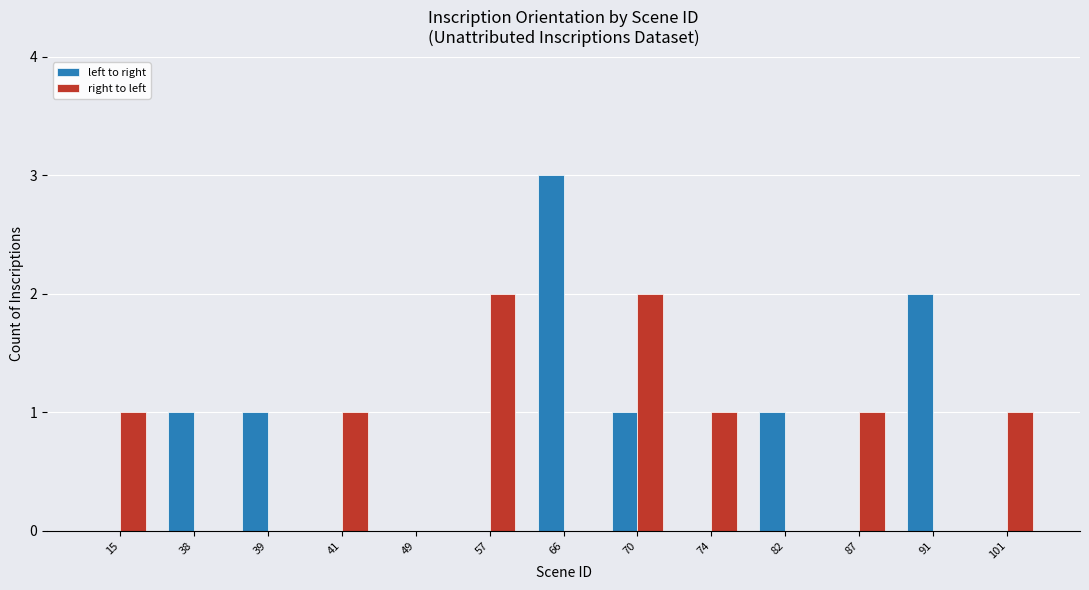

Which series changed the most between 70 and 82?

right to left